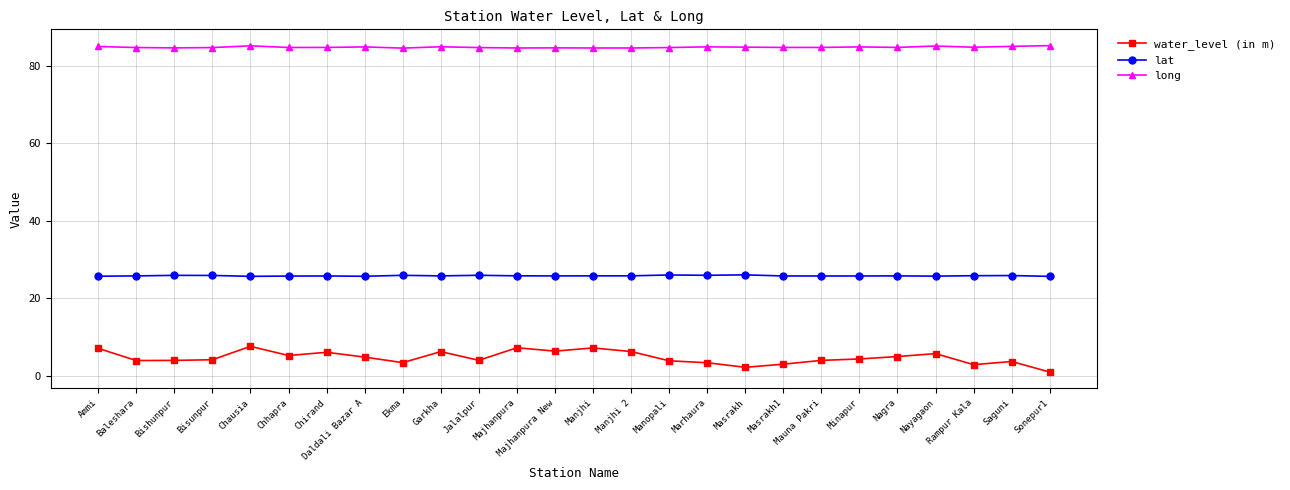

Is this an area chart (filled region under the line)?

No